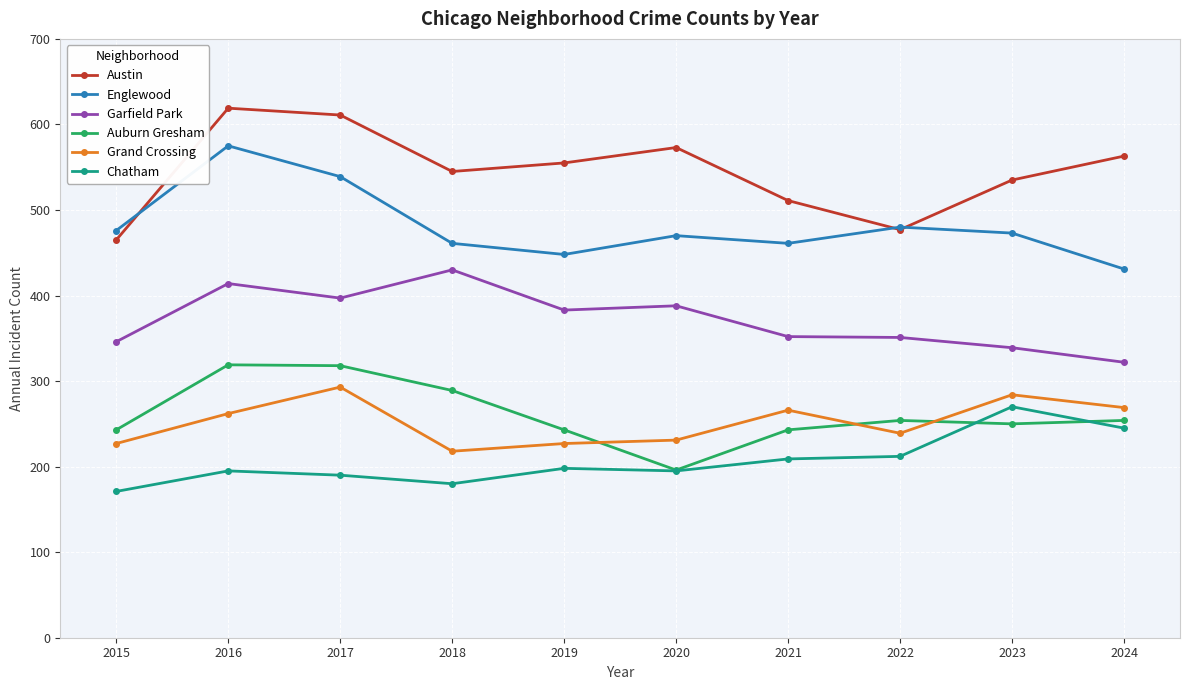

At which label does Grand Crossing reach its minimum?

2018